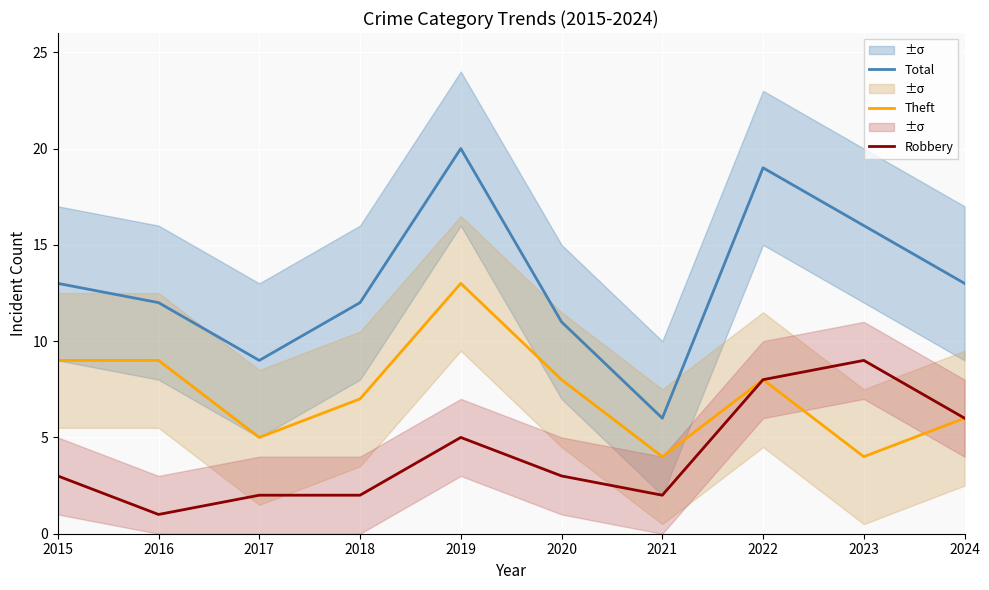

What is the sum of all Theft values?

73